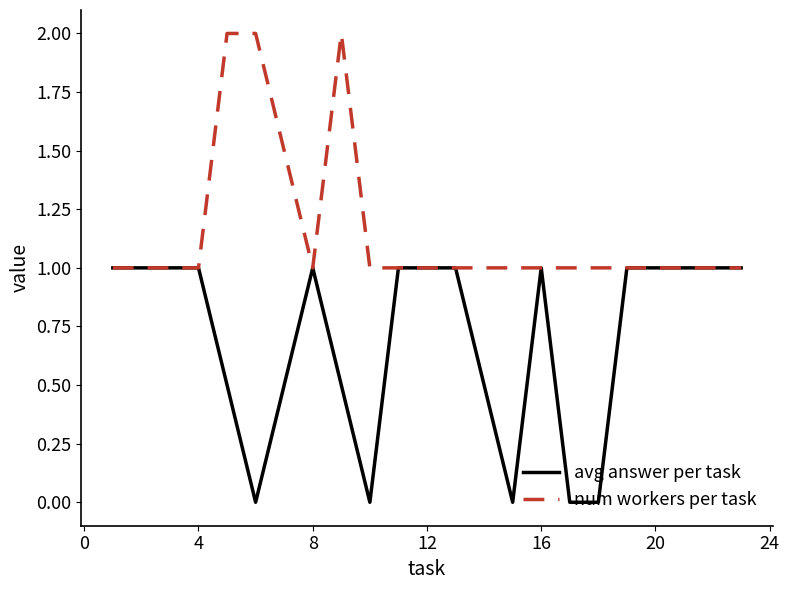

How many lines are shown in the chart?

2